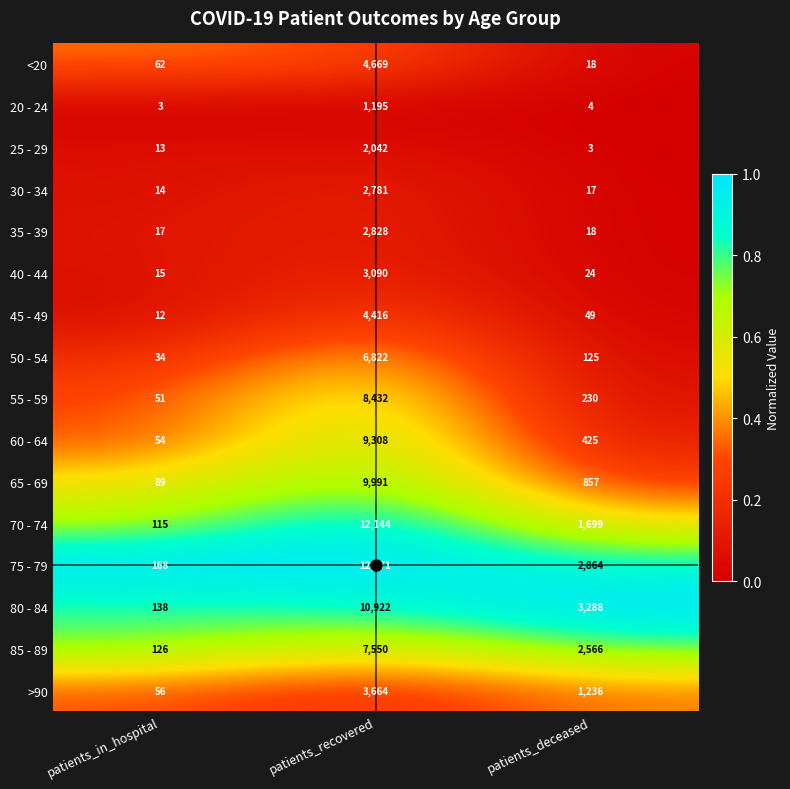

What is the greatest value displayed?

12571